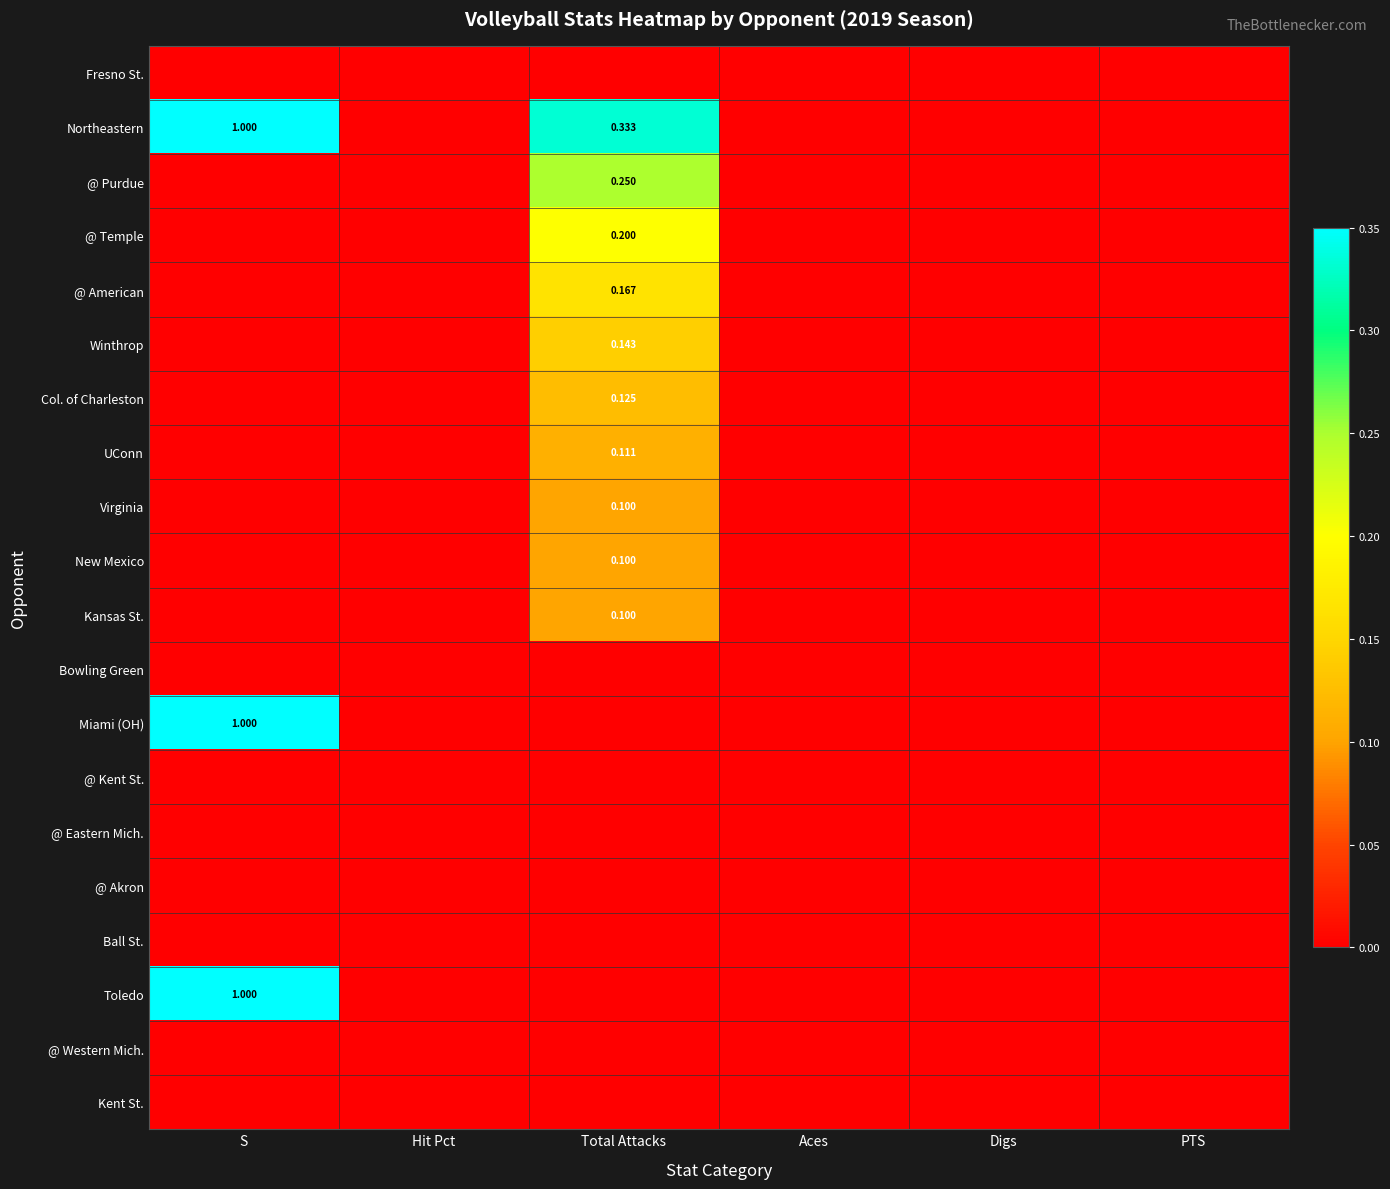

At which label is UConn closest to 0?

S